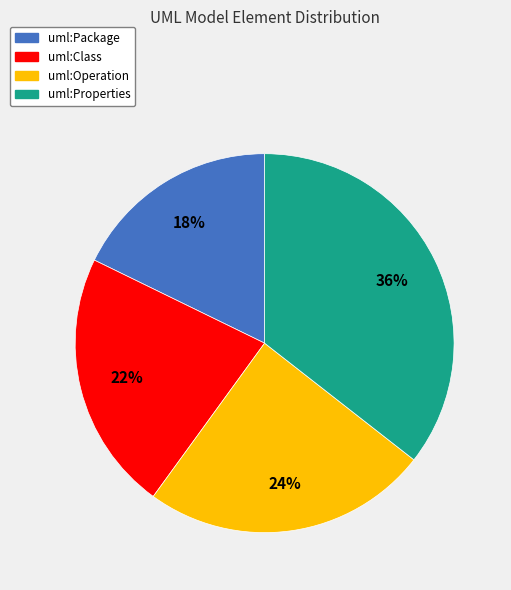

Do uml:Package and uml:Class together represent more than half of the pie?

No